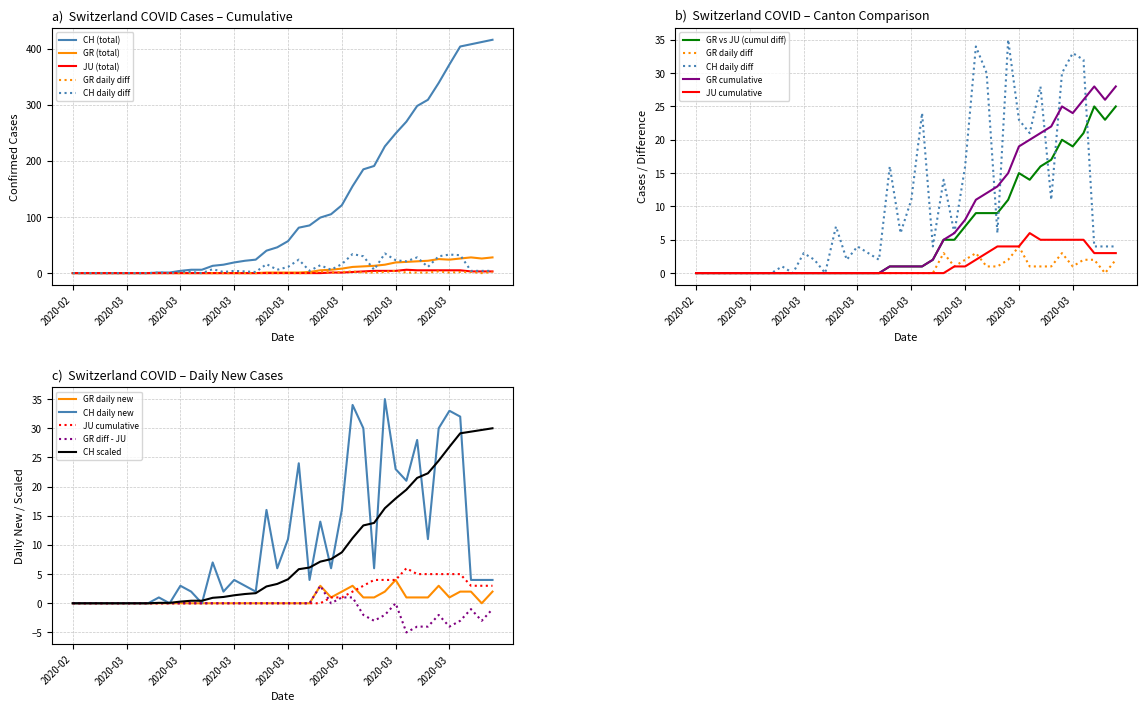

What is the total value across all series at 37?

445